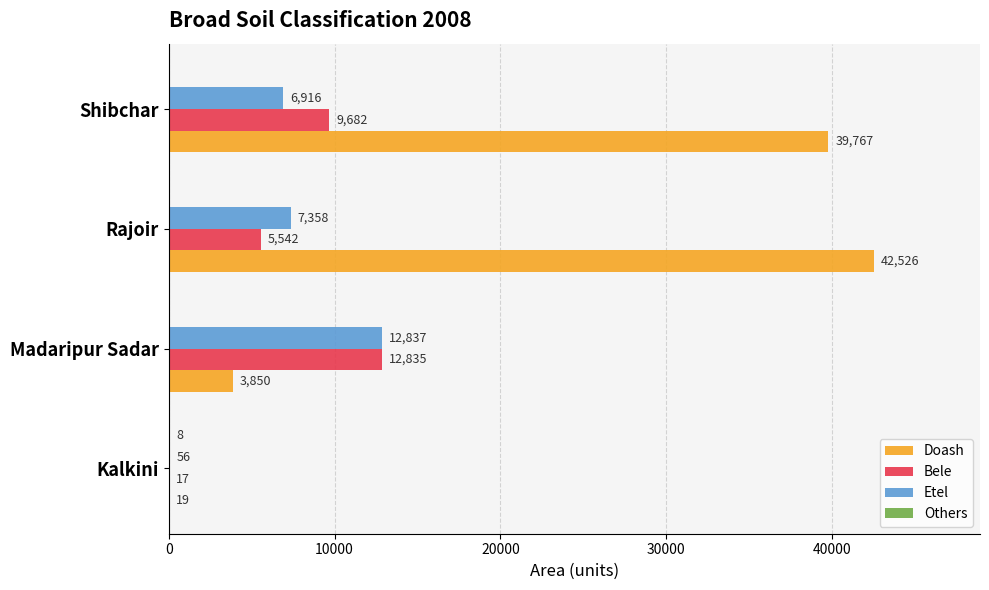

Which series has the largest total across all categories?

Doash